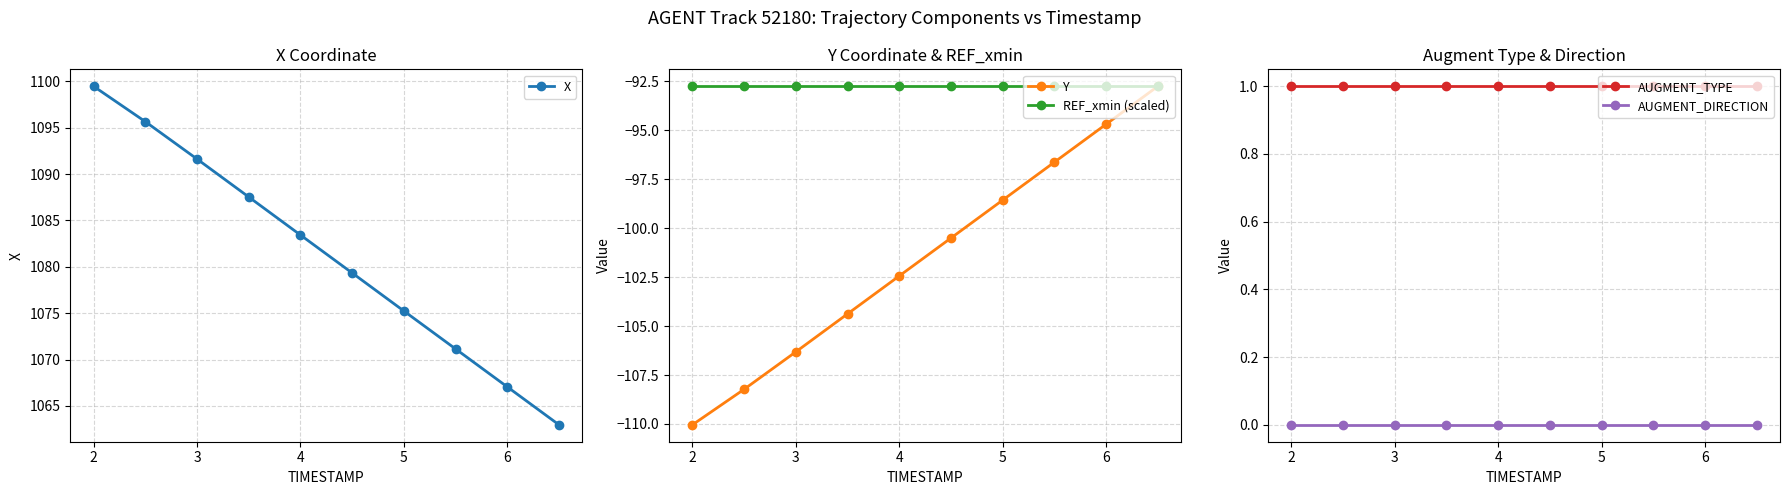

Is it true that REF_xmin (scaled) equals -48.9 at 6?

False